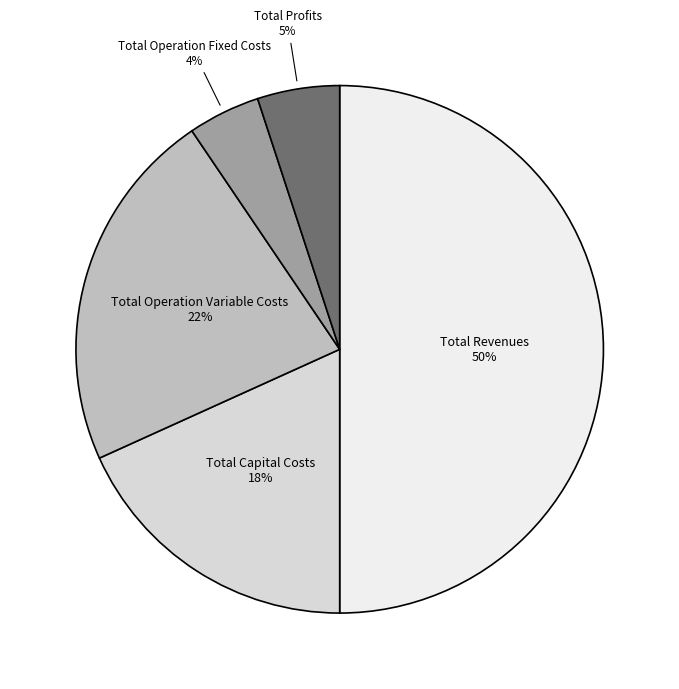

Does Total Capital Costs account for over 50% of the chart?

No